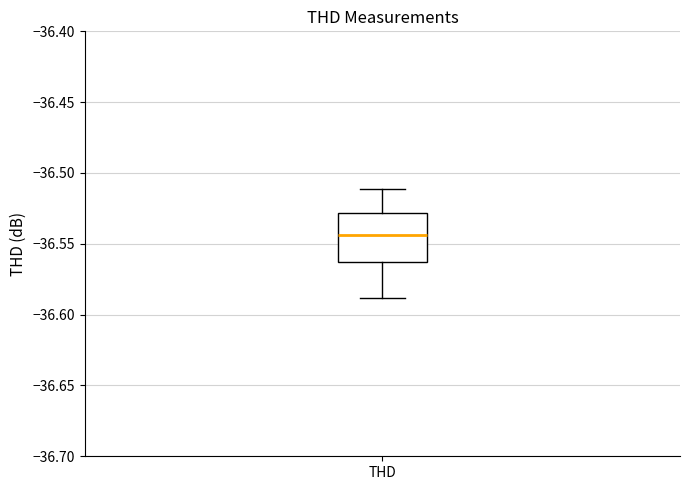

Transcribe this box plot: give where the median line is, the range the box spans, and where the two whiskers end, as read against the y-axis. The values are not printed on the chart, so give them approximately, as read against the axis.

median -36.545, box -36.565 to -36.530, whiskers -36.590 to -36.510